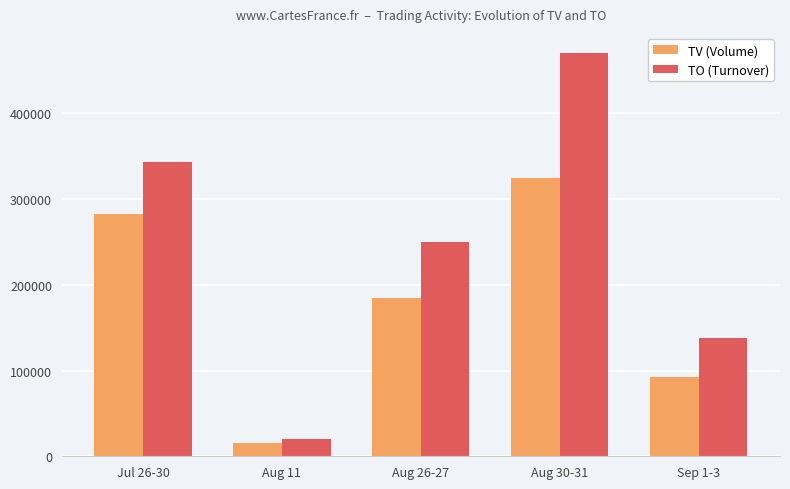

What is the value of the TO (Turnover) bar at the 4th from the left?

470130